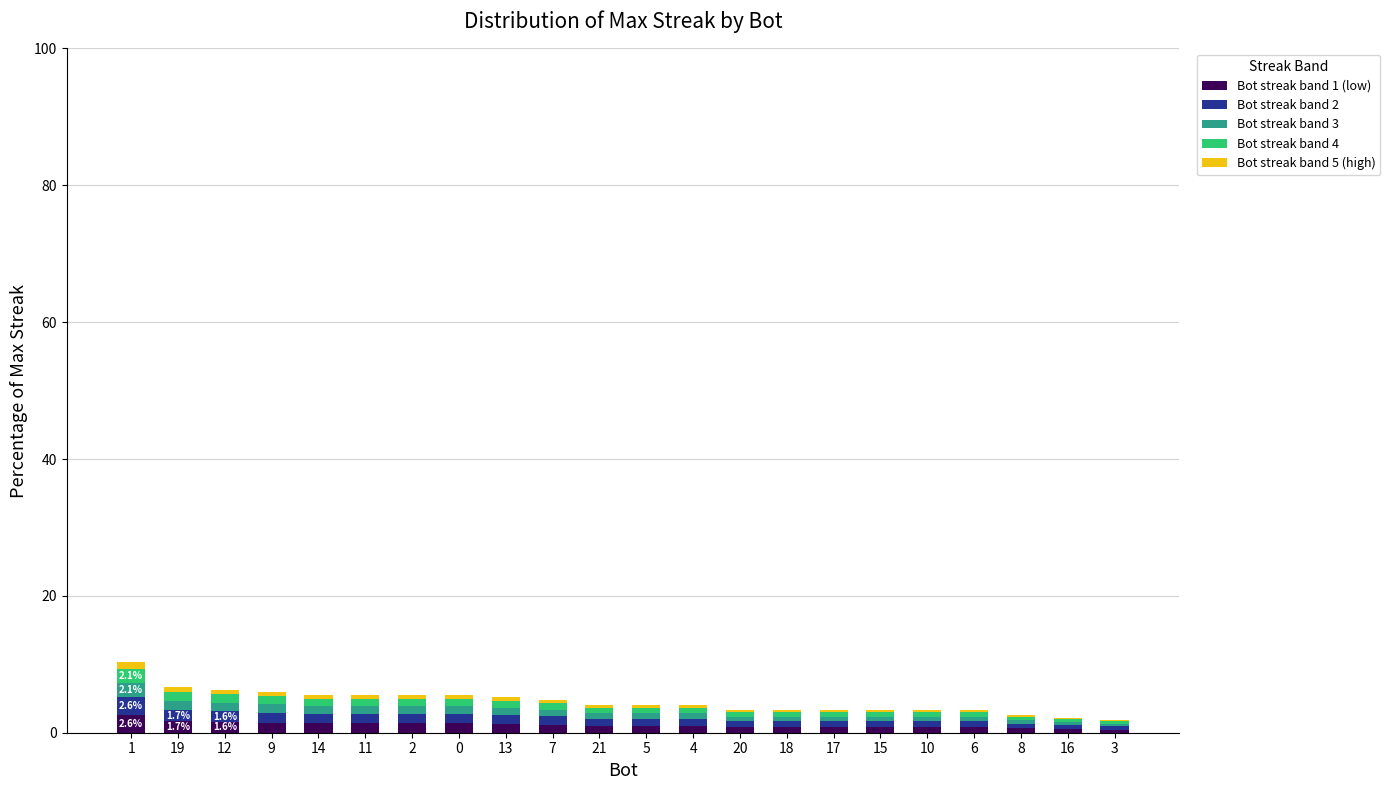

How many series are shown in this chart?

5